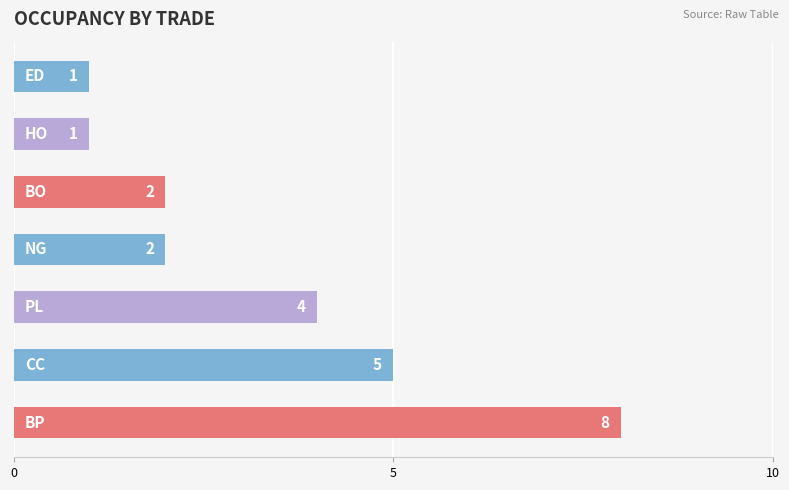

How many values are between 1 and 5?

6